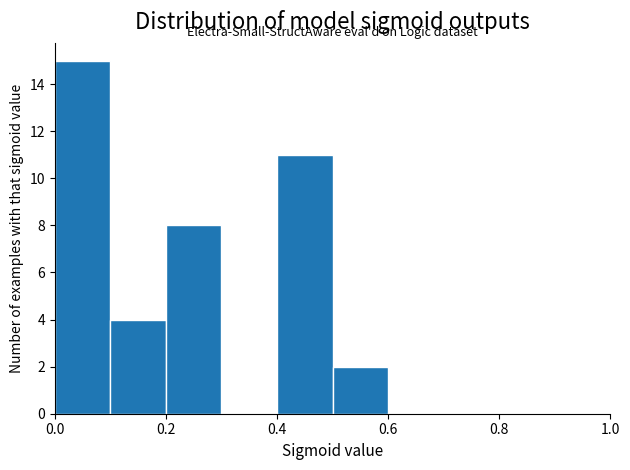

Over which range of the x-axis is the bar tallest?

0.0 to 0.1